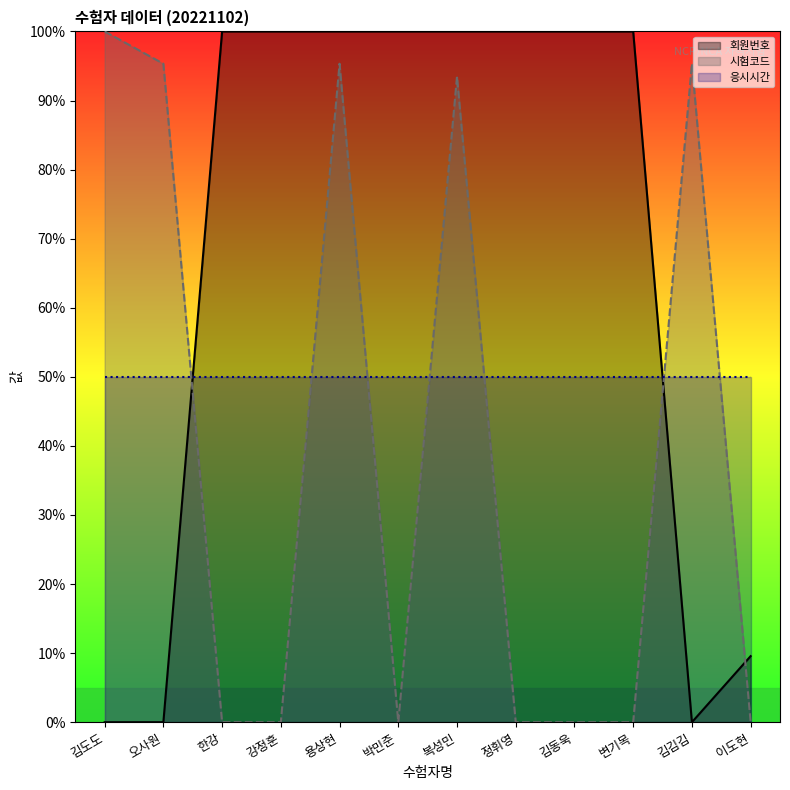

Where is 회원번호 nearest to the value 50?

이도현